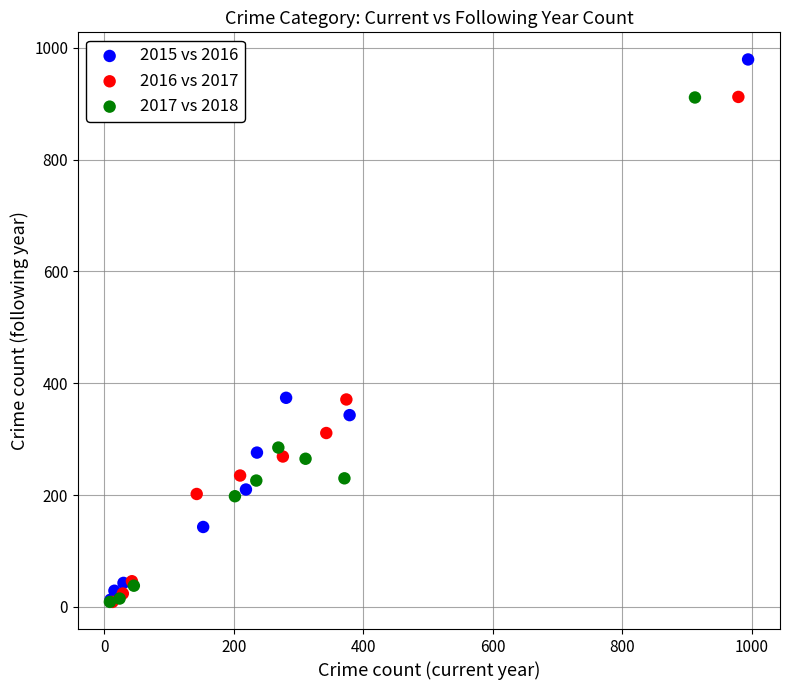

Which series reaches the maximum Y coordinate?

2015 vs 2016